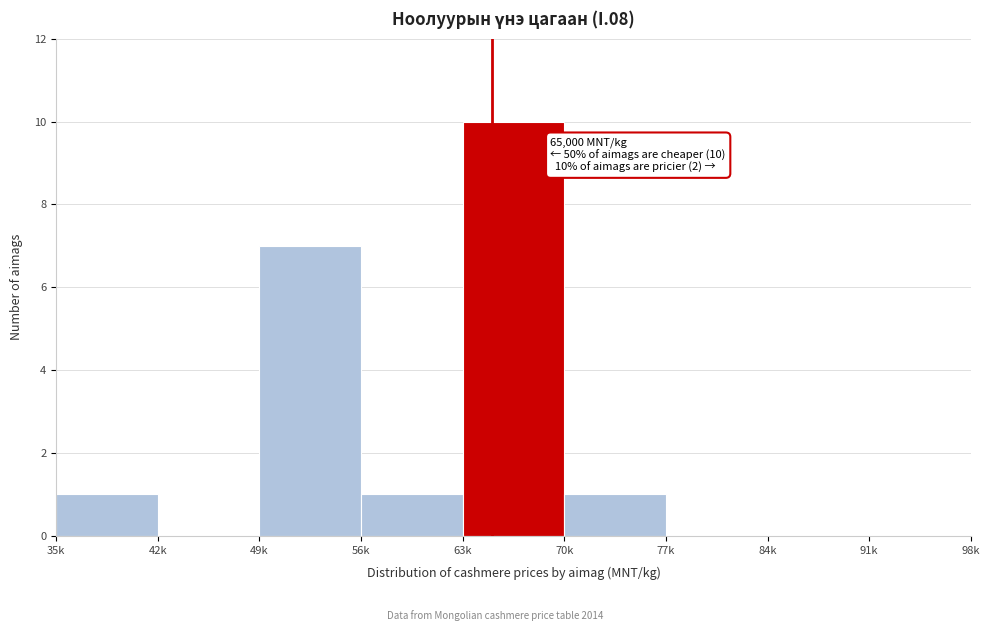

Reading left to right, extract all data points from this chart.

35k=1	42k=0	49k=7	56k=1	63k=10	70k=1	77k=0	84k=0	91k=0